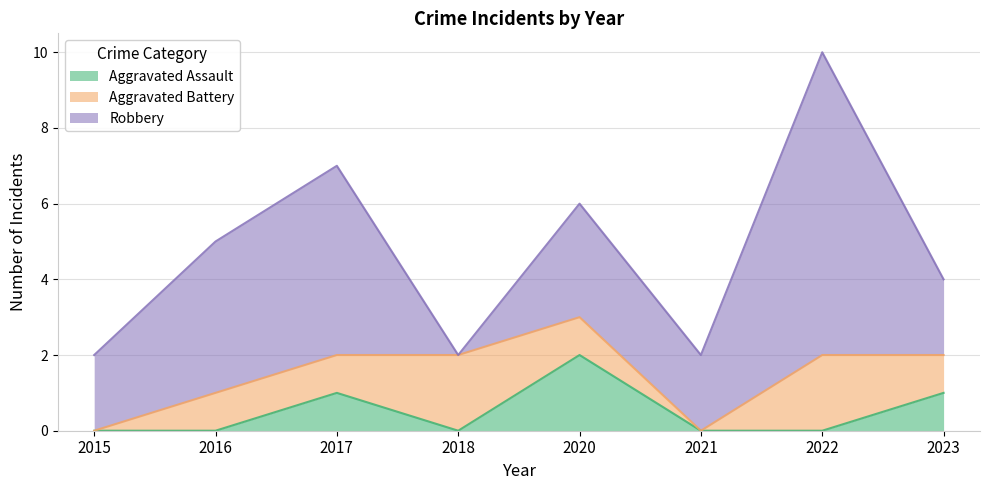

How many values in the Aggravated Battery series are below 1?

2